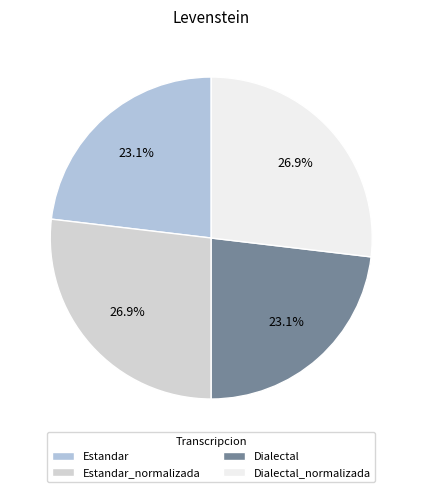

Which category has the smallest portion of the pie?

Estandar